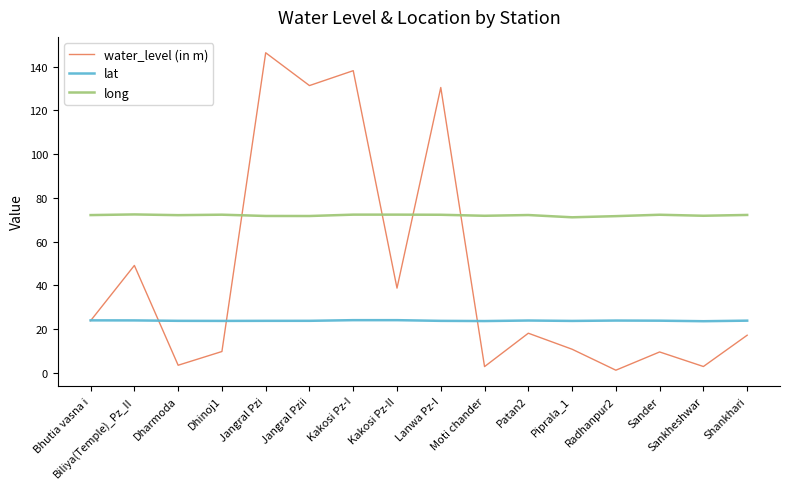

What is the maximum value for lat?

24.0